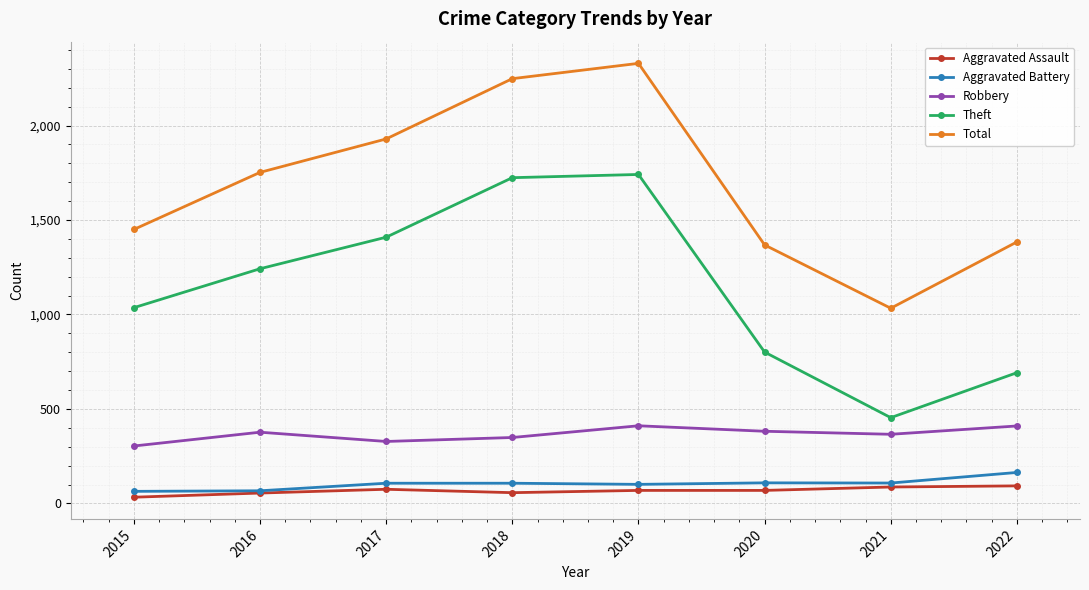

Does the chart display data point markers on the line(s)?

Yes